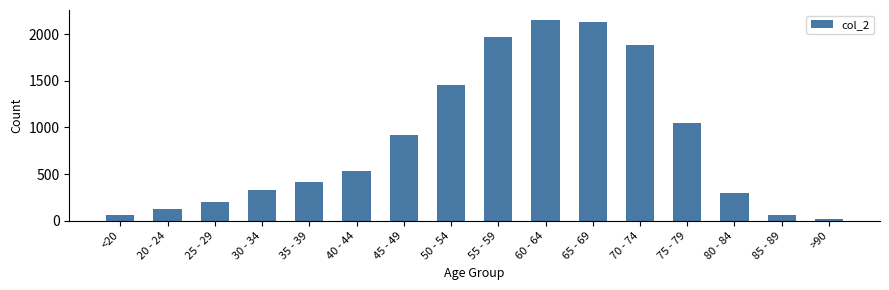

What is the label of the 14th bar from the right?

25 - 29